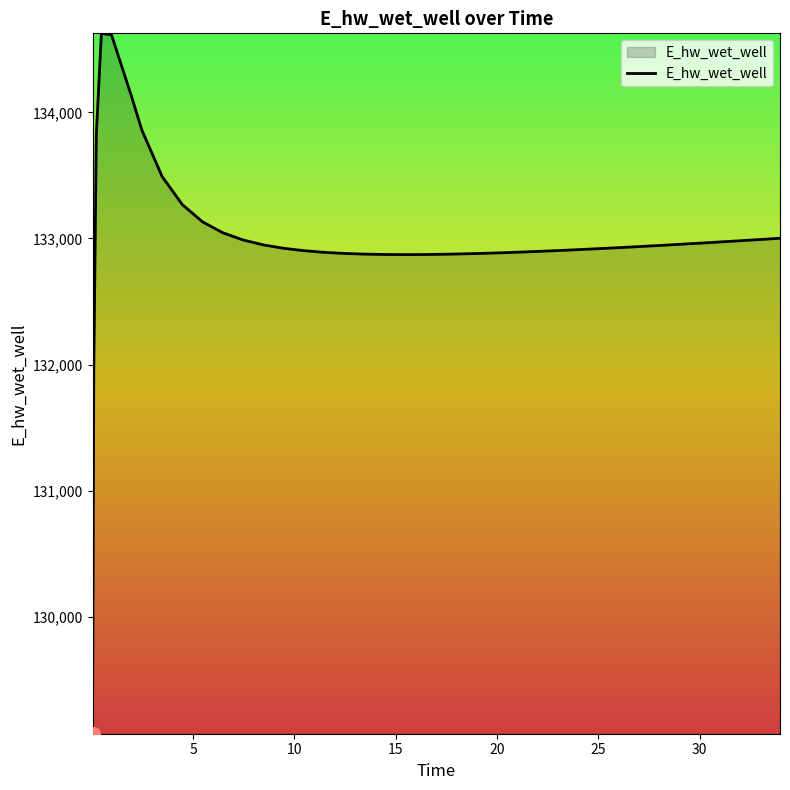

What is the greatest value displayed?

134628.0